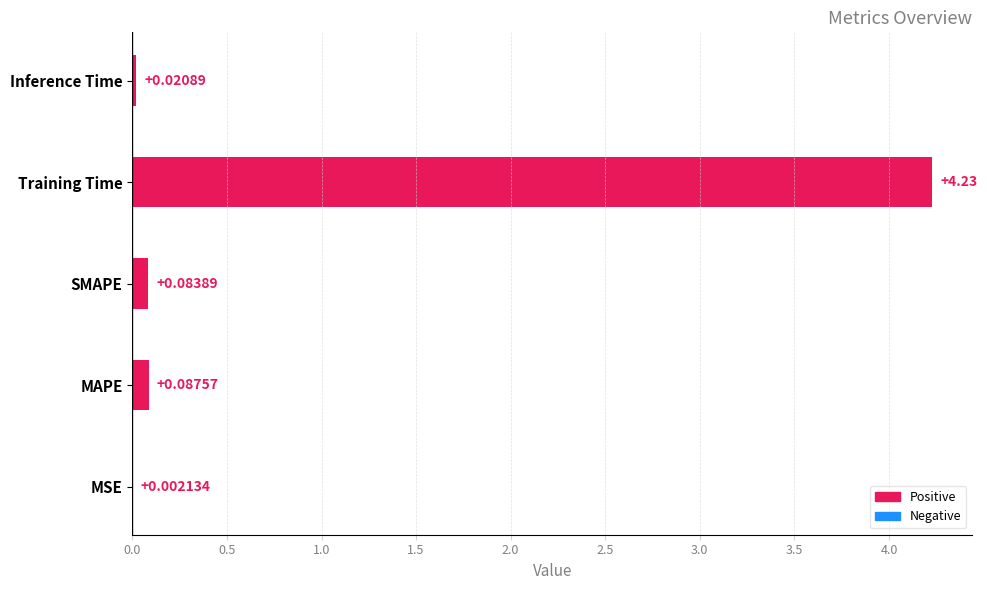

At which category does the chart reach its peak across all series?

Training Time